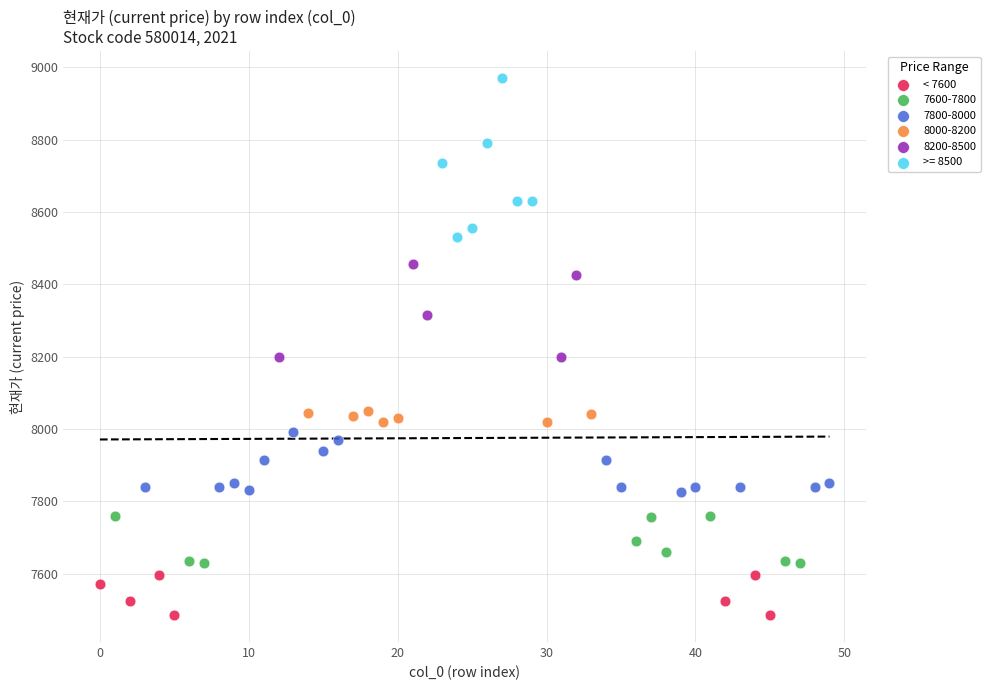

Which series reaches the minimum Y coordinate?

< 7600